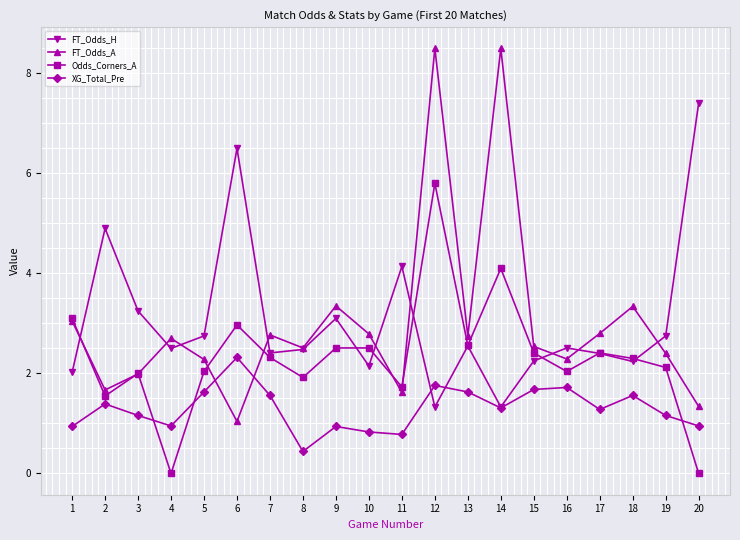

Between which two adjacent categories do XG_Total_Pre and Odds_Corners_A first intersect?

3 and 4